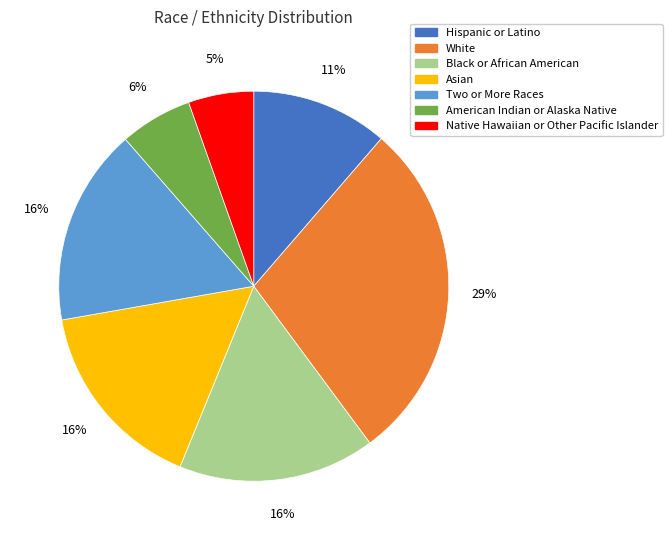

To the nearest percent, what percentage of the pie is Two or More Races?

16%